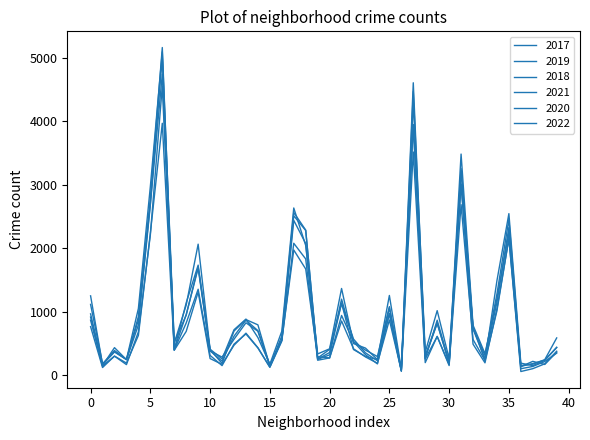

How many lines are shown in the chart?

6